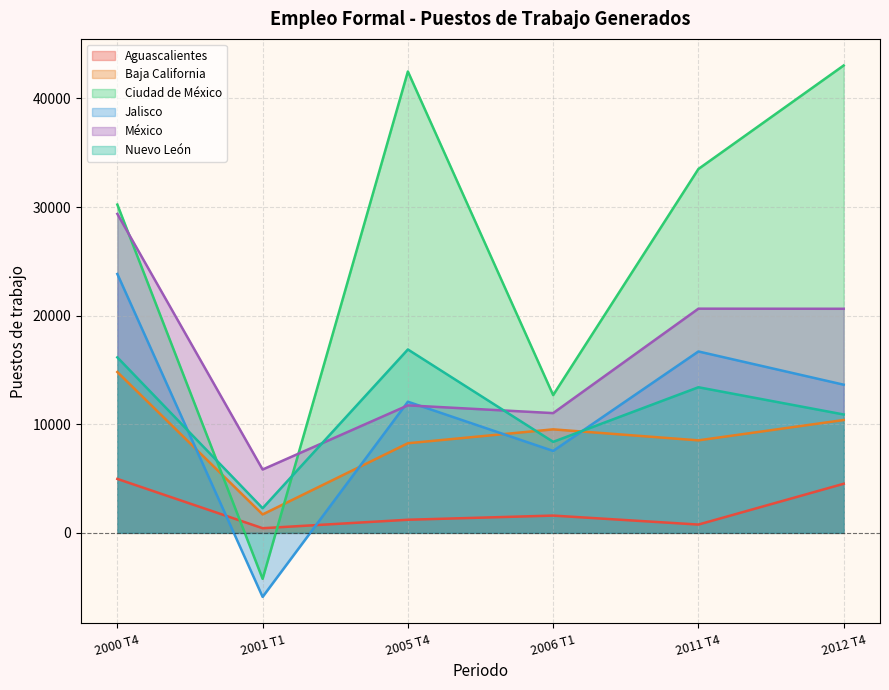

Reading left to right, list all the values displayed in this chart.

Aguascalientes: 2000 T4=4967	2001 T1=428	2005 T4=1207	2006 T1=1591	2011 T4=764	2012 T4=4521
Baja California: 2000 T4=14812	2001 T1=1697	2005 T4=8250	2006 T1=9531	2011 T4=8518	2012 T4=10391
Ciudad de México: 2000 T4=30227	2001 T1=-4235	2005 T4=42484	2006 T1=12686	2011 T4=33506	2012 T4=43038
Jalisco: 2000 T4=23836	2001 T1=-5895	2005 T4=12075	2006 T1=7543	2011 T4=16703	2012 T4=13642
México: 2000 T4=29371	2001 T1=5833	2005 T4=11740	2006 T1=11027	2011 T4=20643	2012 T4=20634
Nuevo León: 2000 T4=16160	2001 T1=2269	2005 T4=16887	2006 T1=8380	2011 T4=13408	2012 T4=10900